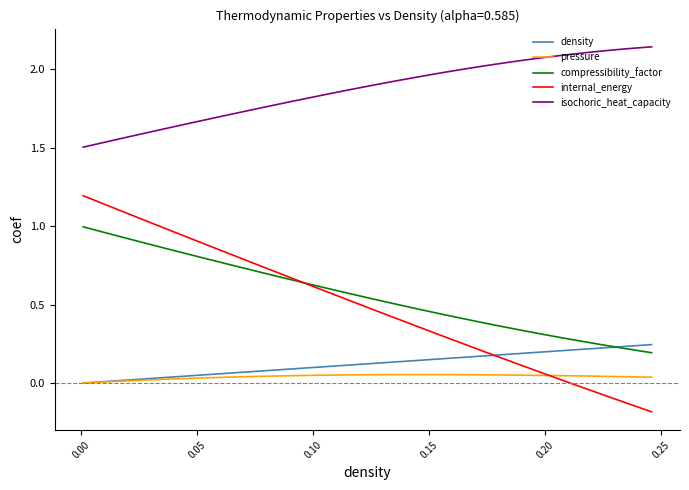

Which series ends up on top after the final intersection of pressure and internal_energy?

pressure